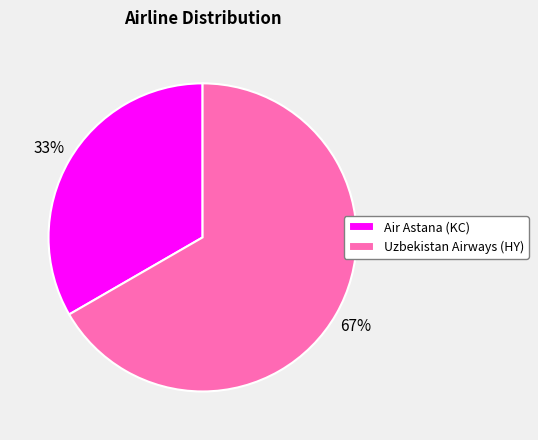

To the nearest percent, what is the average slice percentage?

50%